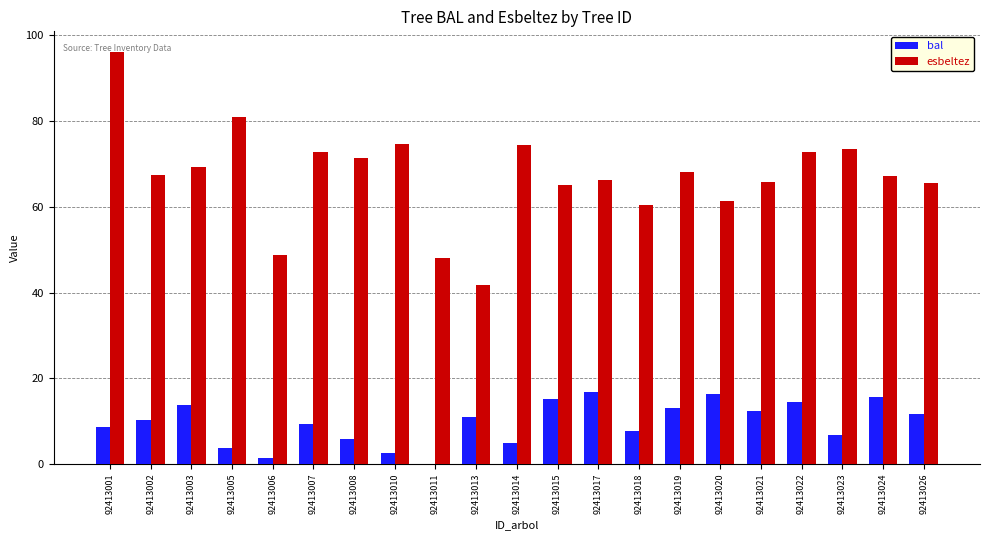

What is the maximum value for bal?

16.9